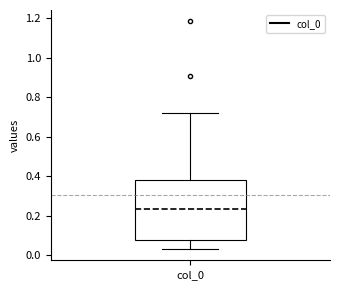

Transcribe this box plot: give where the median line is, the range the box spans, and where the two whiskers end, as read against the y-axis. The values are not printed on the chart, so give them approximately, as read against the axis.

median 0.24, box 0.08 to 0.38, whiskers 0.04 to 0.72